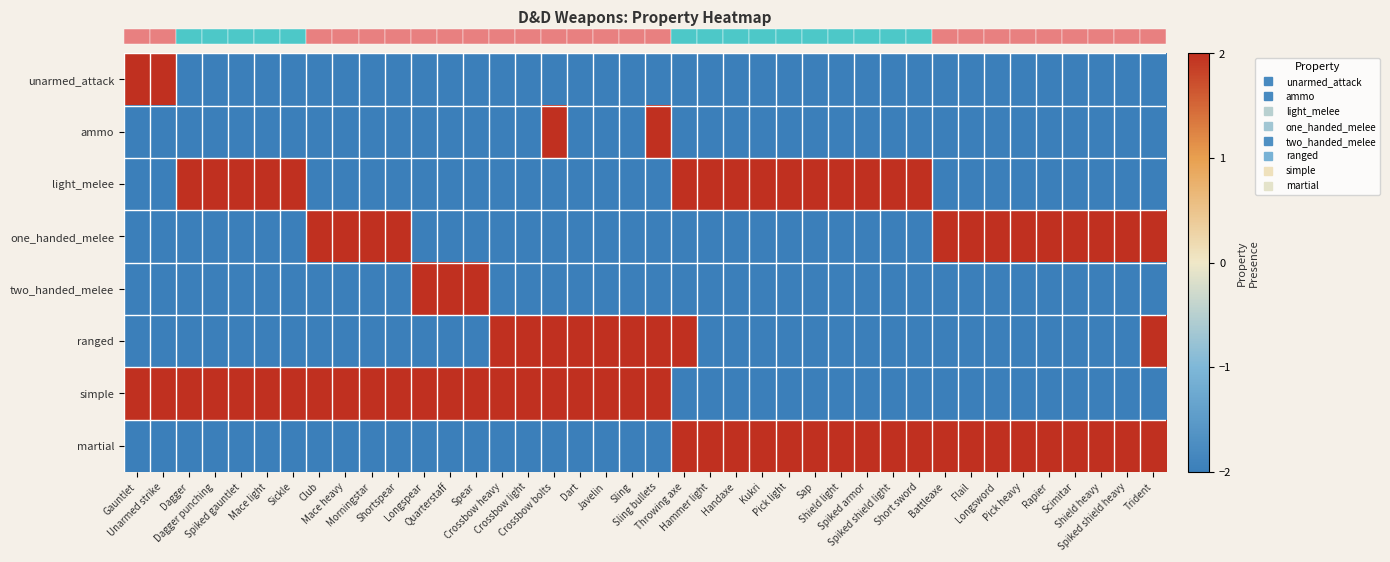

What is the smallest value displayed?

-2